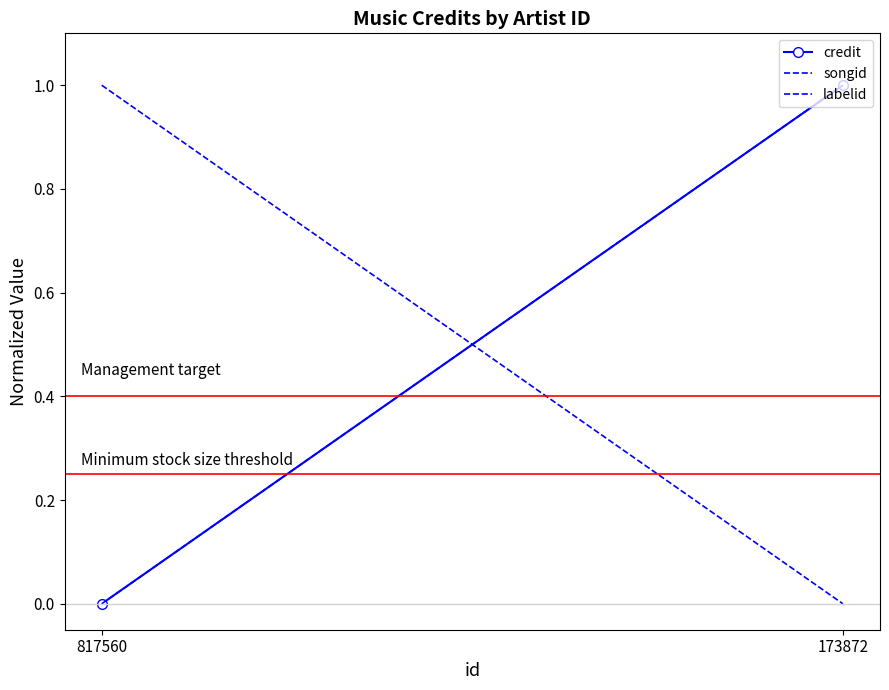

How many lines are shown in the chart?

3